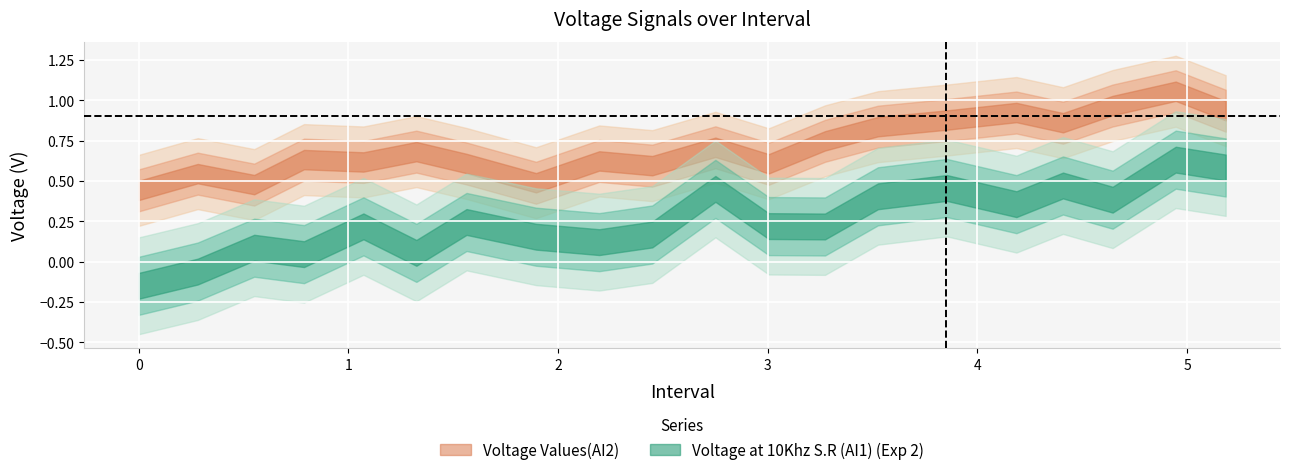

In Voltage at 10Khz S.R (AI1) (Exp 2), how many points are higher than both neighbors (excluding endpoints)?

7